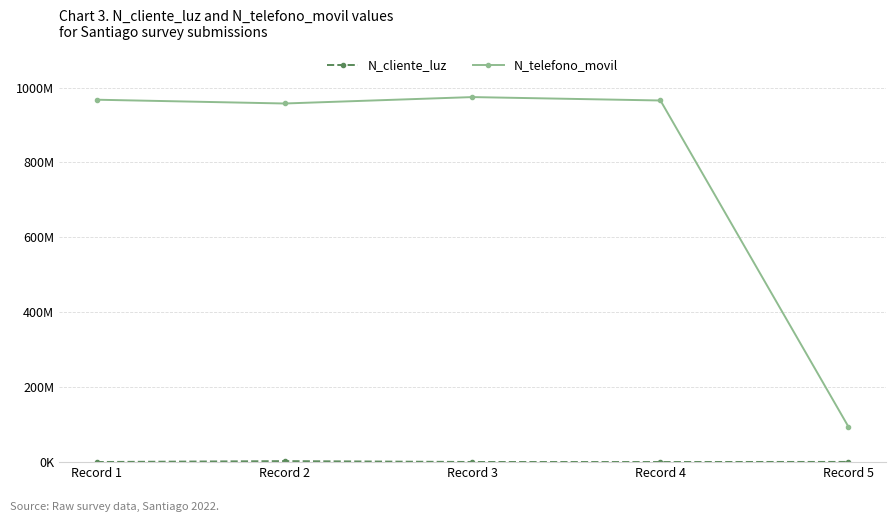

What is the value of the N_cliente_luz point at the 1st from the left?

268734